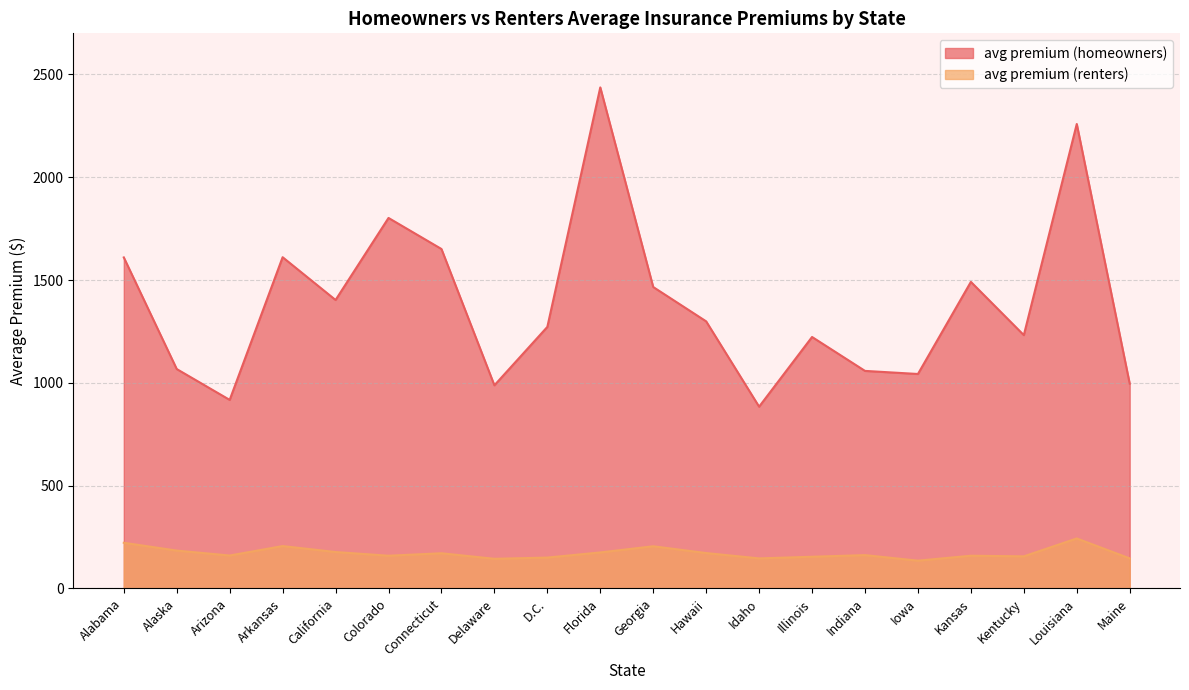

Is it true that avg premium (homeowners) equals 1042 at Arkansas?

False